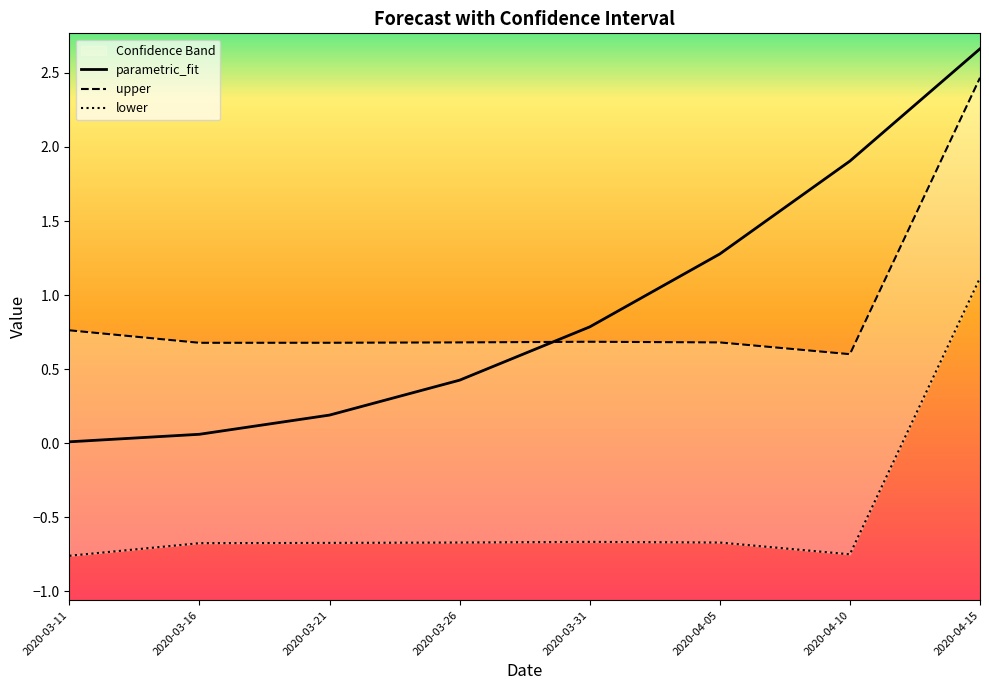

The parametric_fit series shows 2.3 at 2020-04-05. True or false?

False